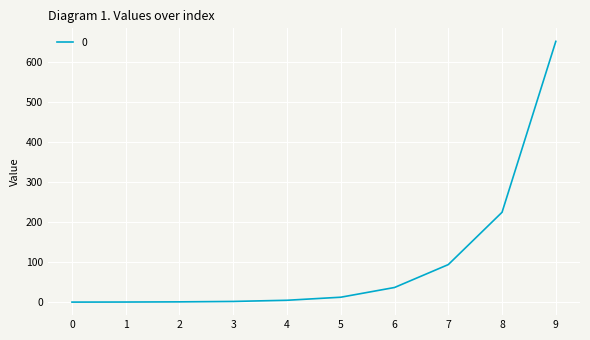

Read the value at 4.

4.7